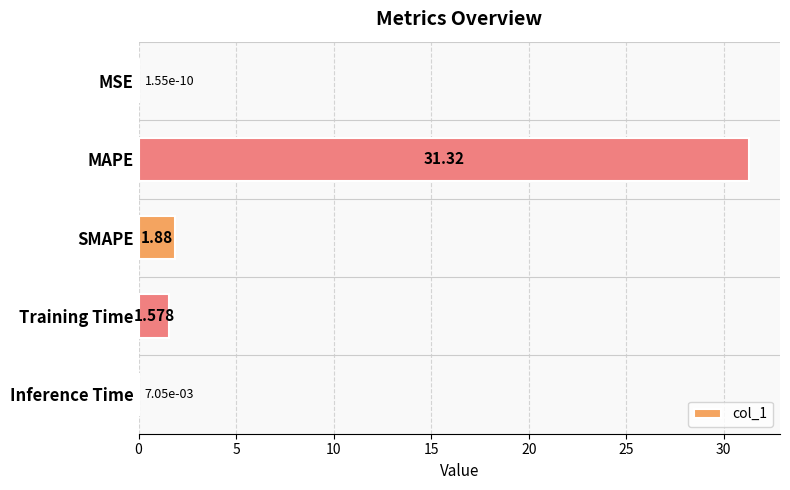

Between MSE and Inference Time, which is larger?

Inference Time